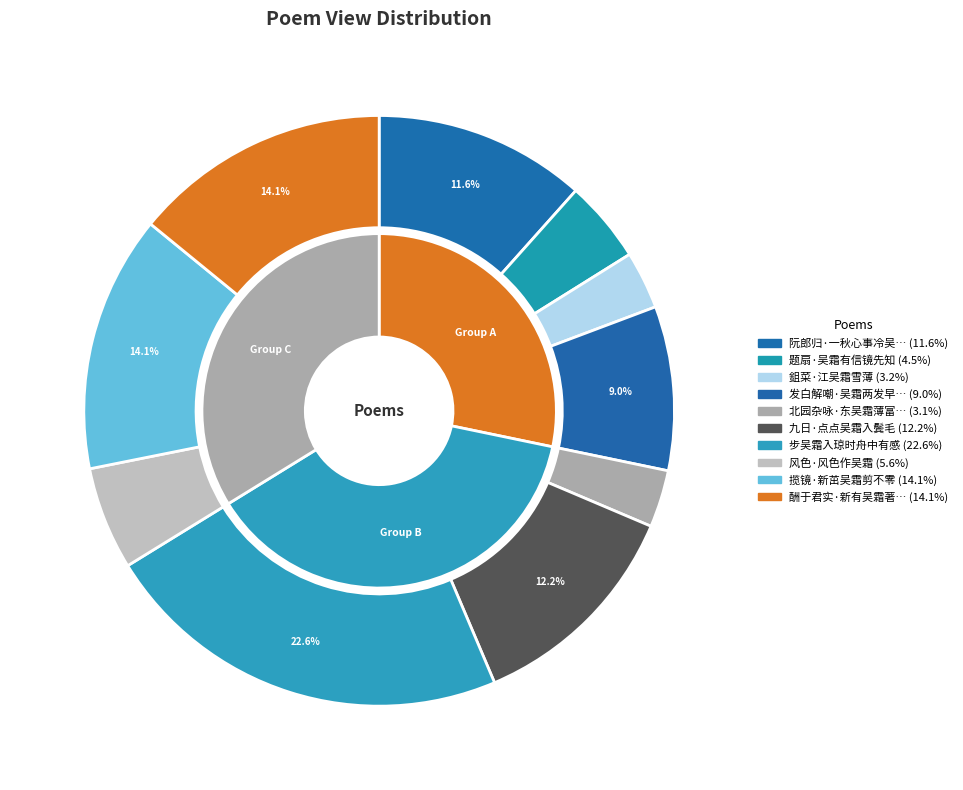

Rank the categories by value from lowest to highest.

北园杂咏·东吴霜薄富园蔬, 鉏菜·江吴霜雪薄, 题扇·吴霜有信镜先知, 风色·风色作吴霜, 发白解嘲·吴霜两发早先秋, 阮郎归·一秋心事冷吴霜, 九日·点点吴霜入鬓毛, 揽镜·新茁吴霜剪不零, 酬于君实·新有吴霜著鬓颠, 步吴霜入琼时舟中有感